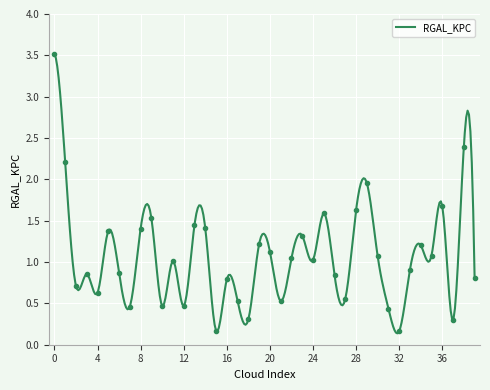

What is the difference between the maximum and minimum values?

3.4